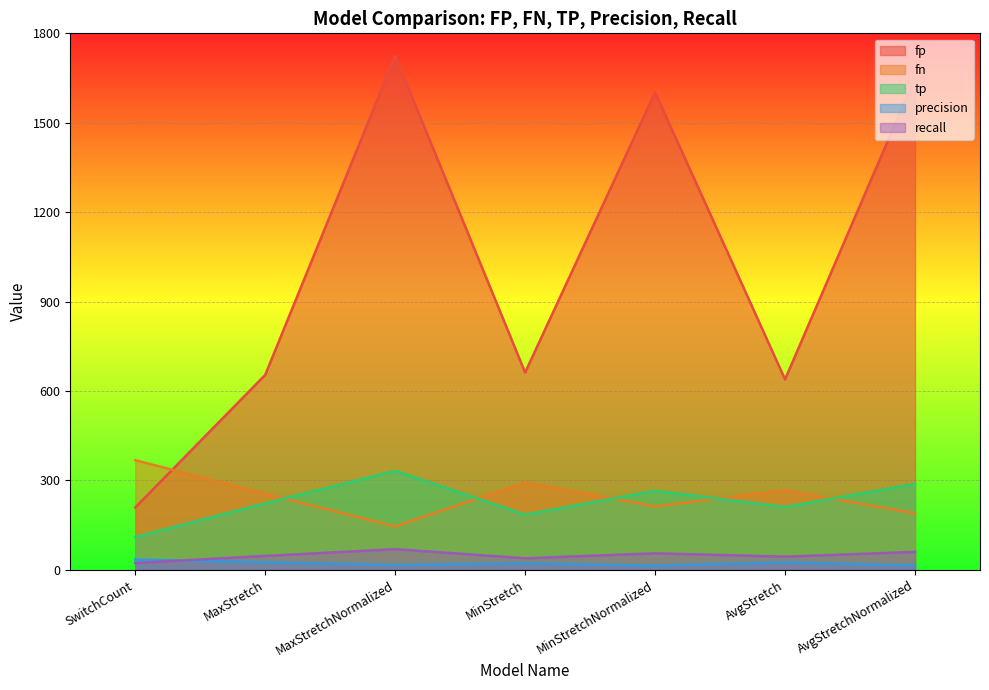

What is the label of the 4th point from the left?

MinStretch